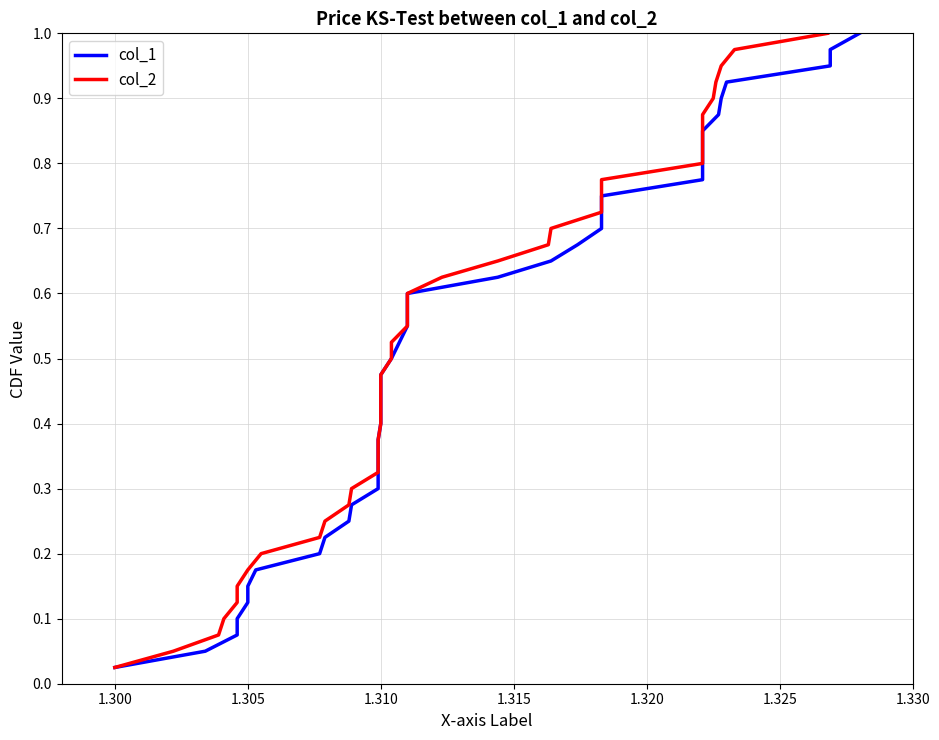

What is the value of the col_2 point at the 9th from the left?

0.2